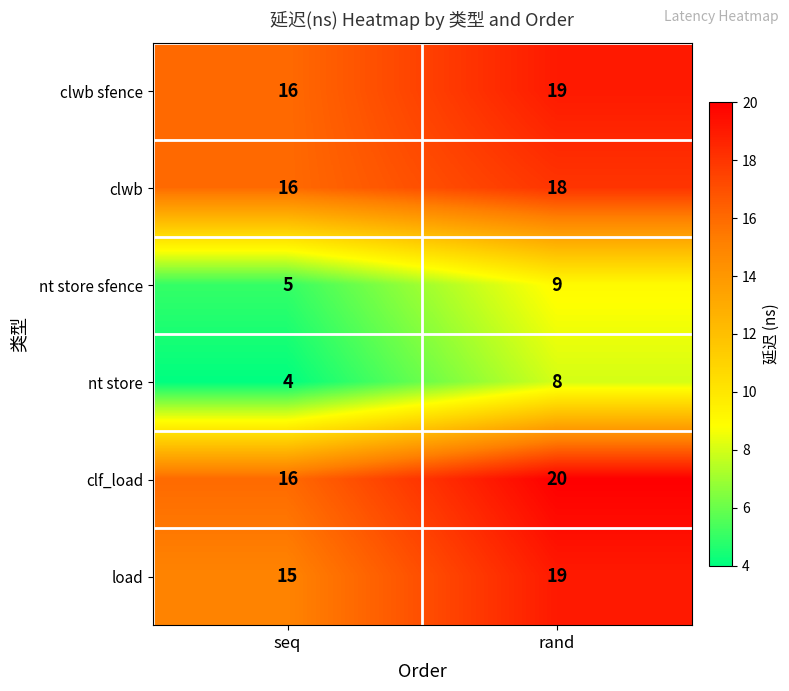

What is the spread (max minus min) of values at rand?

12